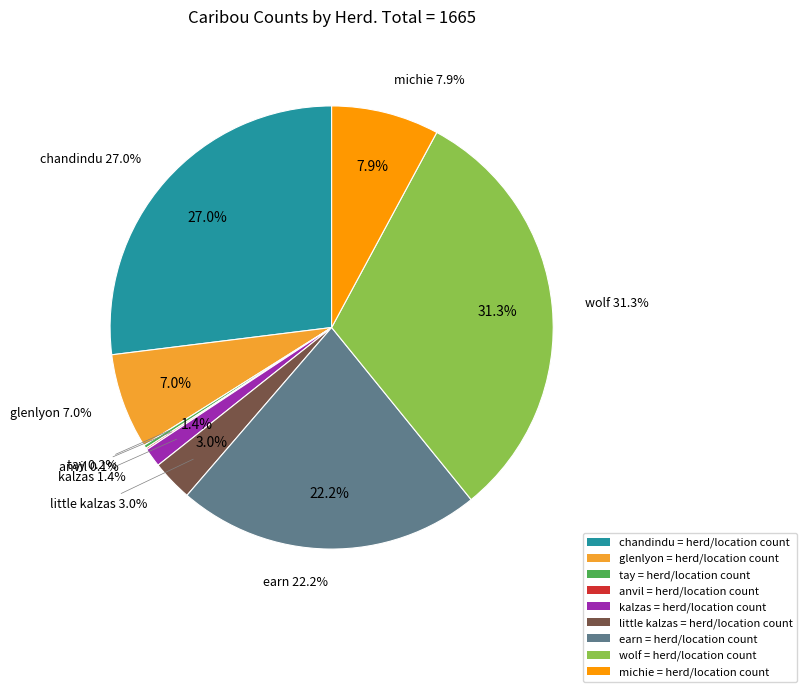

To the nearest percent, what is the combined percentage of kalzas and glenlyon?

8%